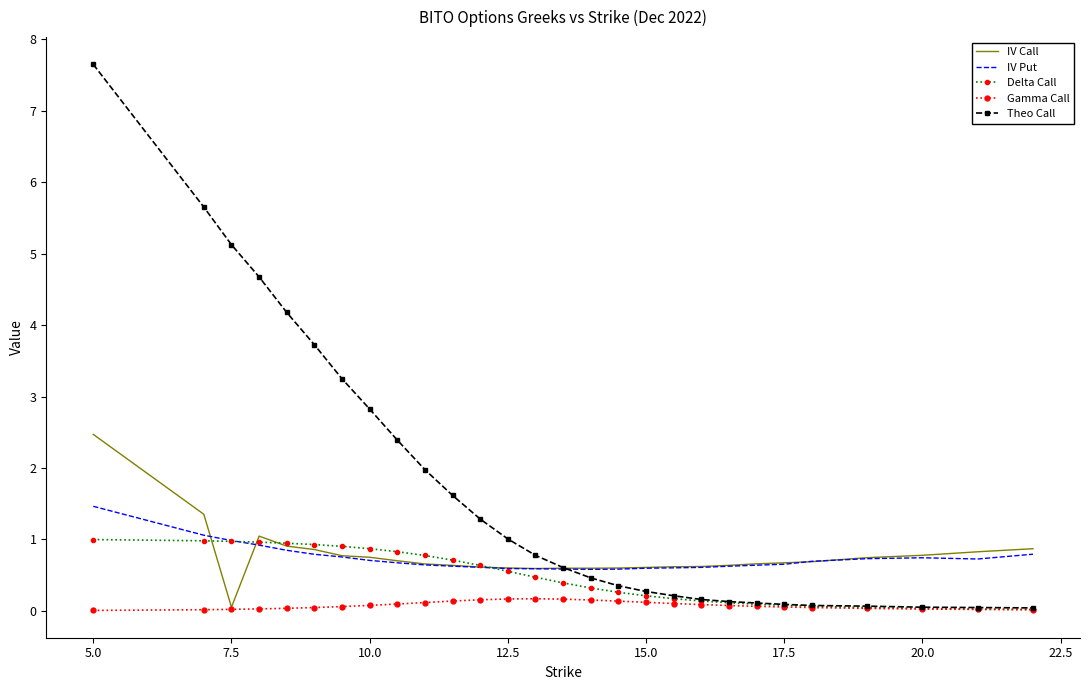

Which series has the largest total across all categories?

Theo Call